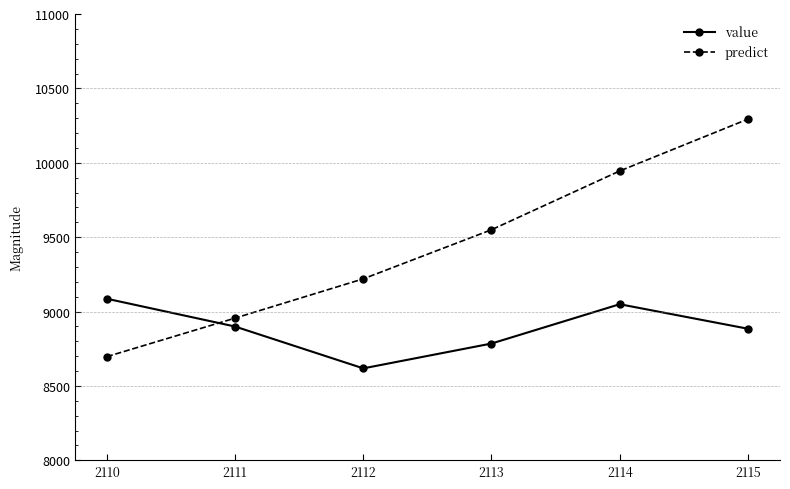

Is it true that predict equals 9550.0 at 2113?

True